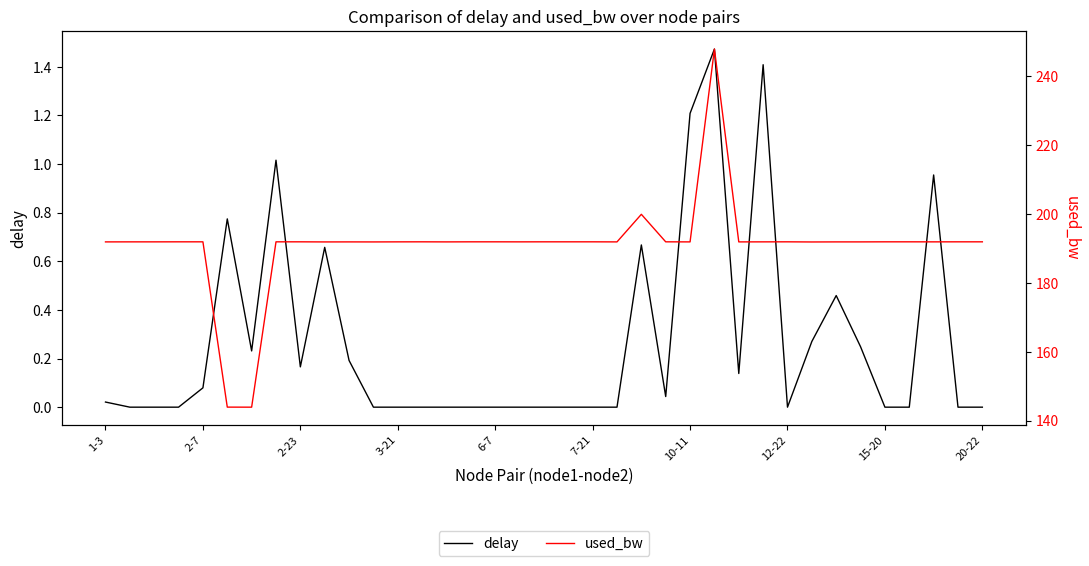

Which series changed the most between 6-7 and 11?

delay